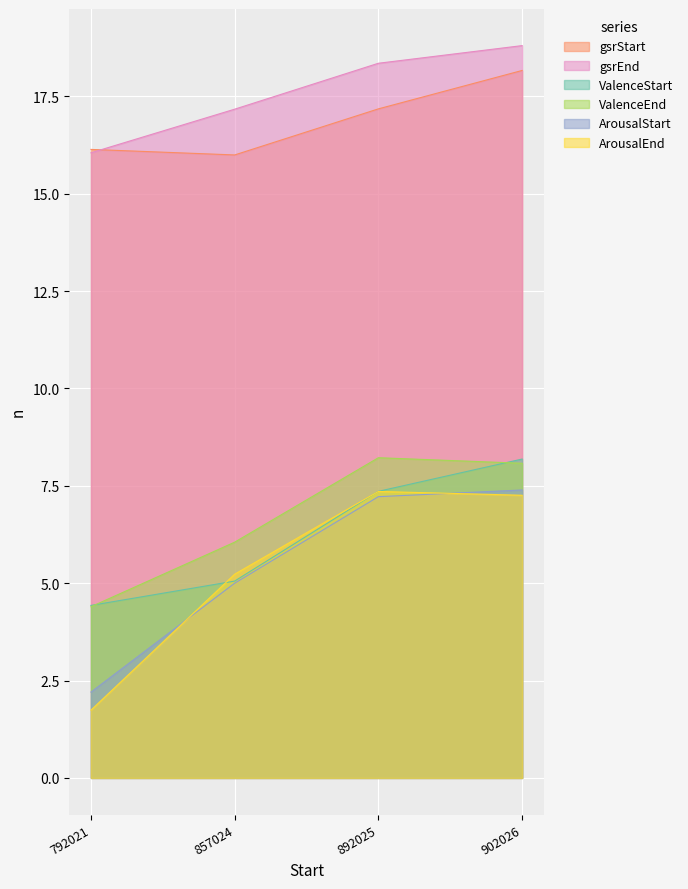

What is the lowest value of the gsrEnd series?

16.1